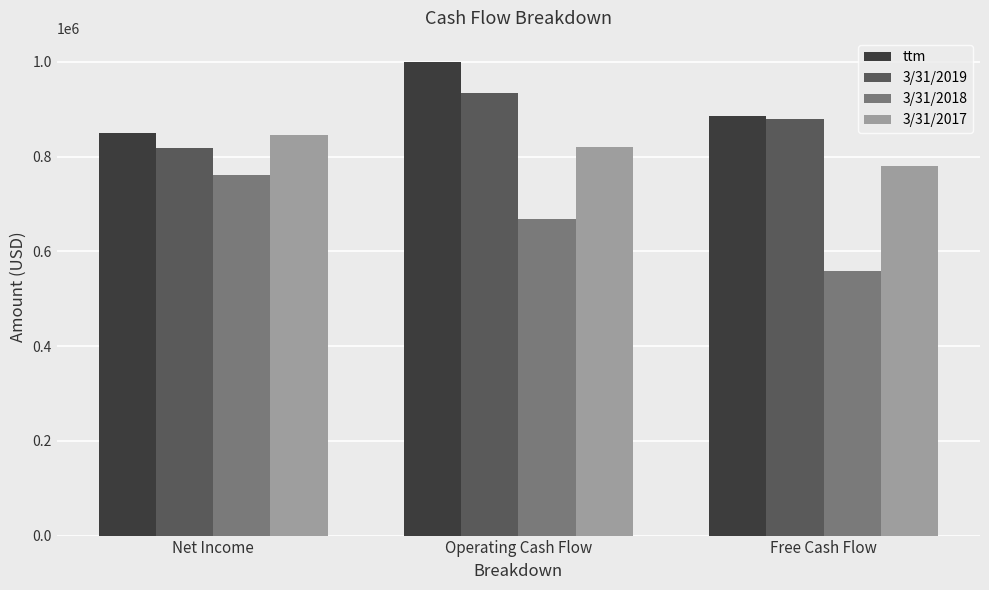

List the series in order of their peak value, highest first.

ttm, 3/31/2019, 3/31/2017, 3/31/2018